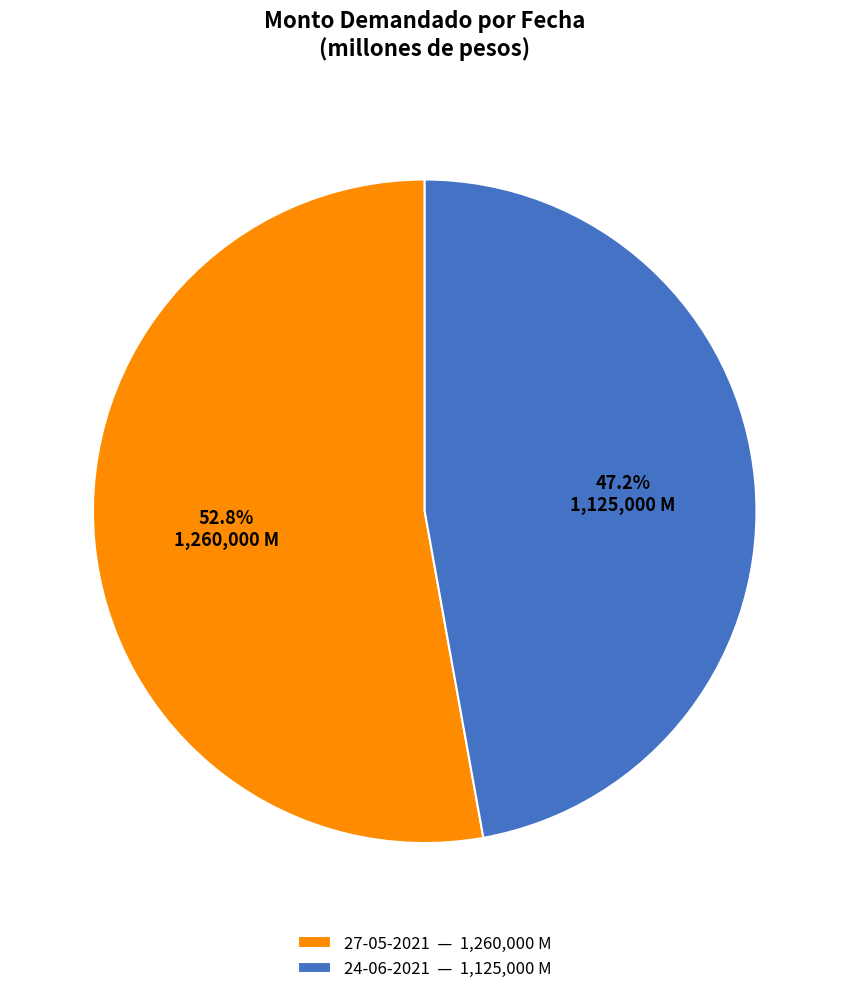

To the nearest percent, what is the average slice percentage?

50%